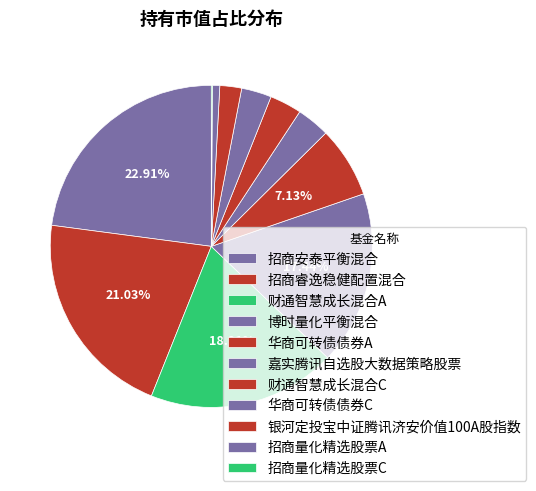

To the nearest percent, what is the difference between the 银河定投宝中证腾讯济安价值100A股指数 and 博时量化平衡混合 slice percentages?

15%